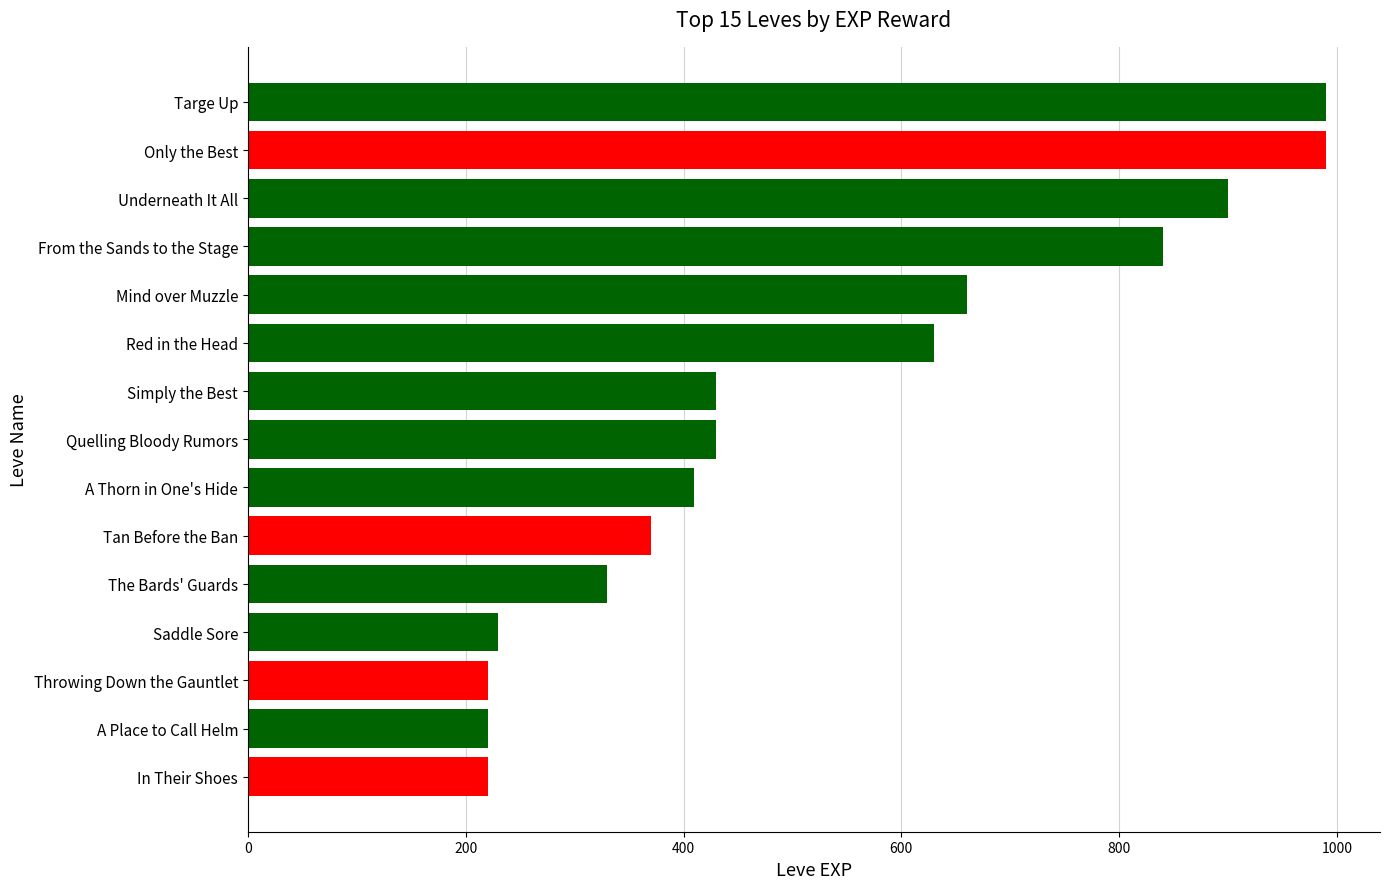

True or false: the data shows 352 at From the Sands to the Stage.

False